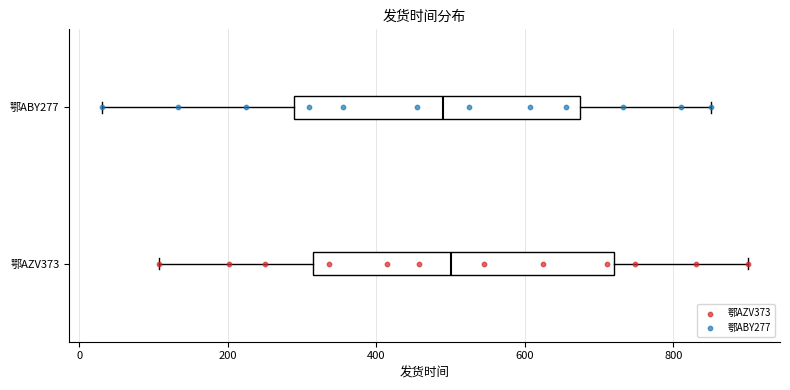

Reading bottom to top, read every box against the x-axis: the position of its median line, the range the box covers, and the ends of its whiskers. The values are not printed on the chart, so give them approximately, as read against the axis.

鄂AZV373: median 500, box 320 to 720, whiskers 100 to 900
鄂ABY277: median 500, box 280 to 680, whiskers 40 to 860